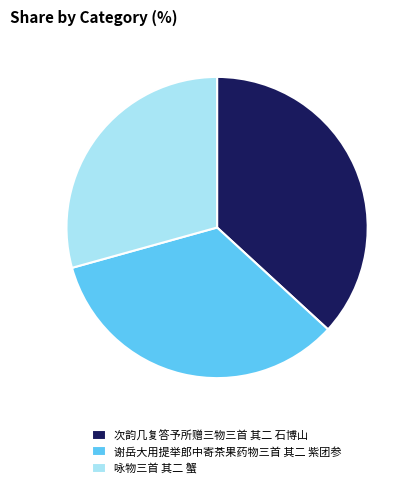

Do 谢岳大用提举郎中寄茶果药物三首 其二 紫团参 and 次韵几复答予所赠三物三首 其二 石博山 together represent more than half of the pie?

Yes